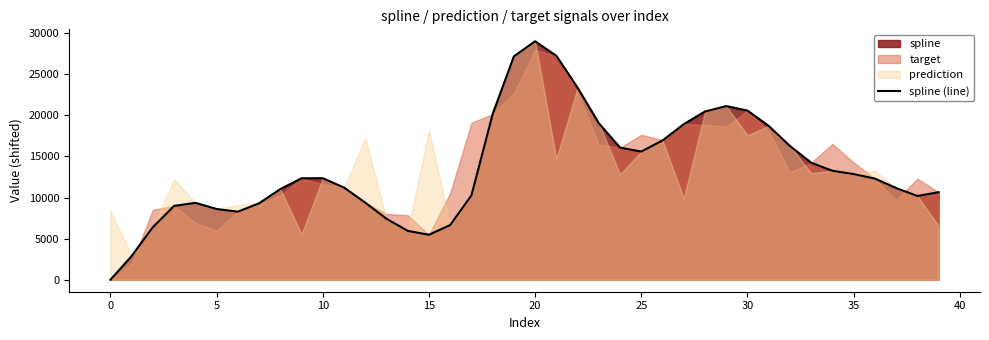

How many points are lower than both their immediate neighbors (excluding endpoints)?

4